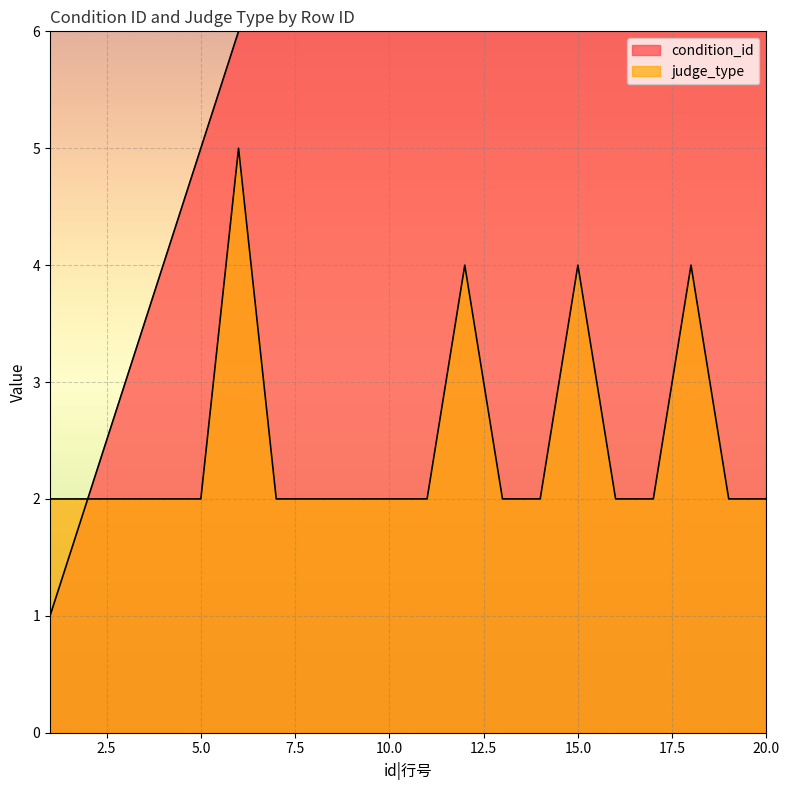

Which label corresponds to the largest value in the chart?

19